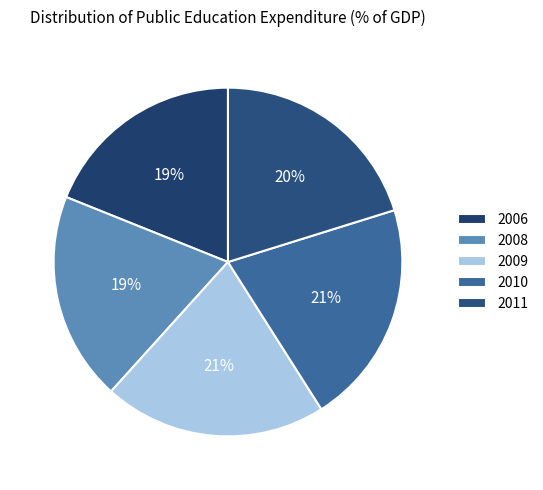

Is there a majority slice in this chart?

No